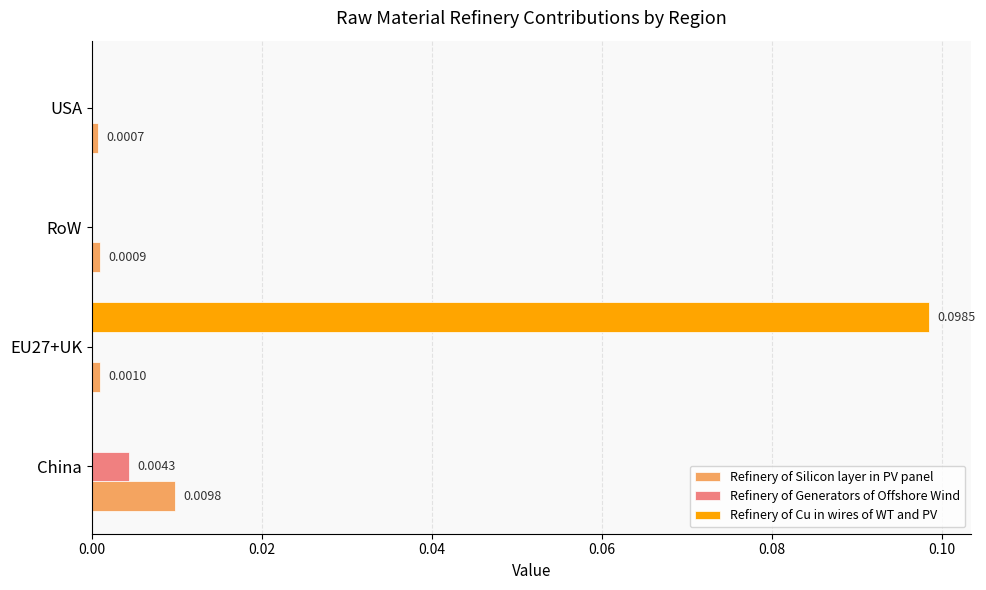

At which label does Refinery of Silicon layer in PV panel reach its peak?

China